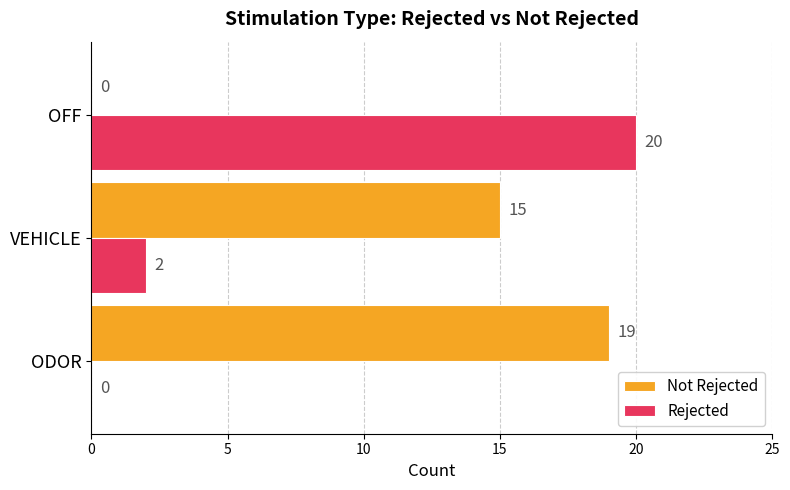

Which label corresponds to the largest value in the chart?

OFF